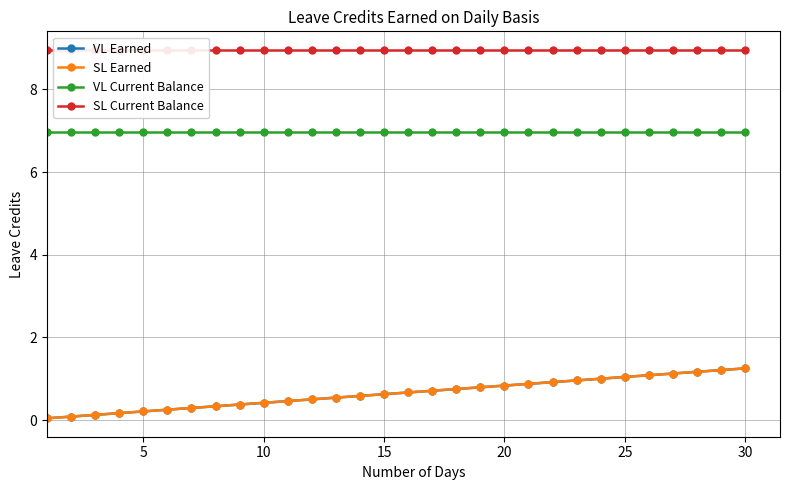

How many lines are shown in the chart?

4